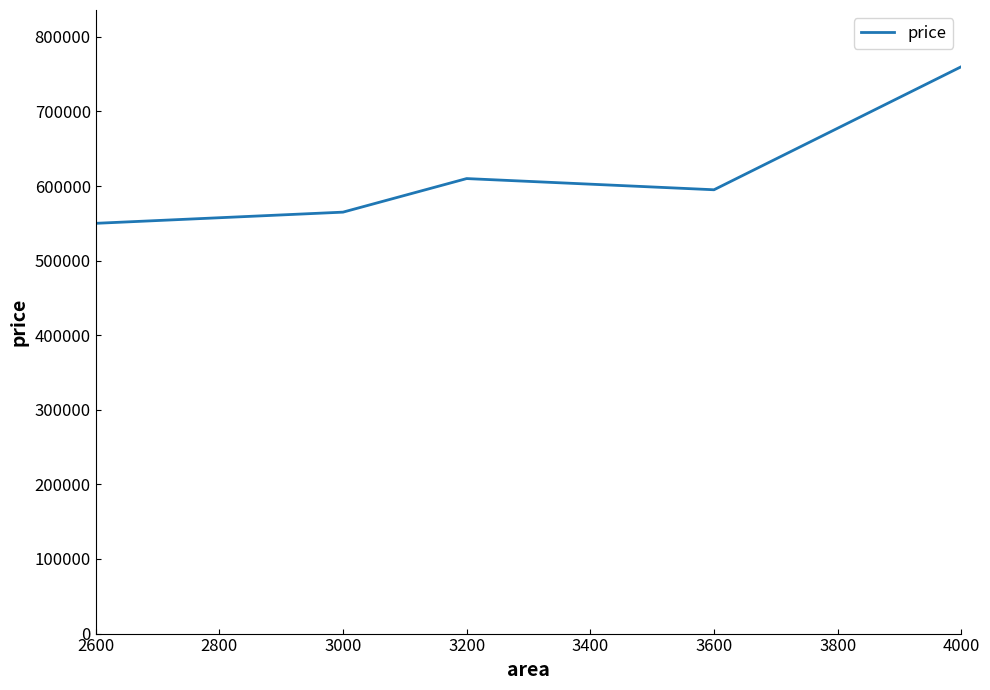

At which category does the chart reach its minimum across all series?

2600